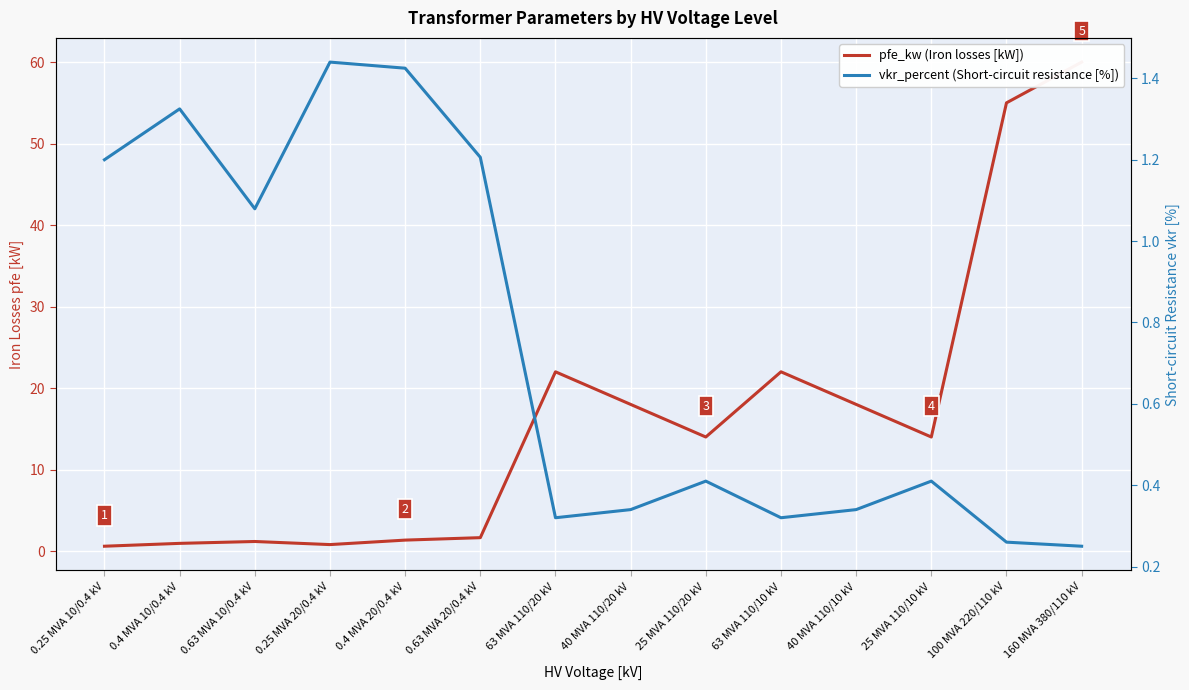

Rank the categories by pfe_kw (Iron losses [kW]) value from highest to lowest.

160 MVA 380/110 kV, 100 MVA 220/110 kV, 63 MVA 110/20 kV, 63 MVA 110/10 kV, 40 MVA 110/20 kV, 40 MVA 110/10 kV, 25 MVA 110/20 kV, 25 MVA 110/10 kV, 0.63 MVA 20/0.4 kV, 0.4 MVA 20/0.4 kV, 0.63 MVA 10/0.4 kV, 0.4 MVA 10/0.4 kV, 0.25 MVA 20/0.4 kV, 0.25 MVA 10/0.4 kV